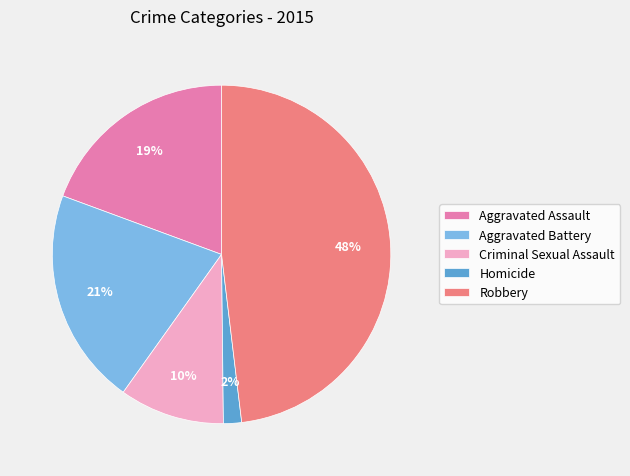

Is Criminal Sexual Assault the majority of the pie?

No